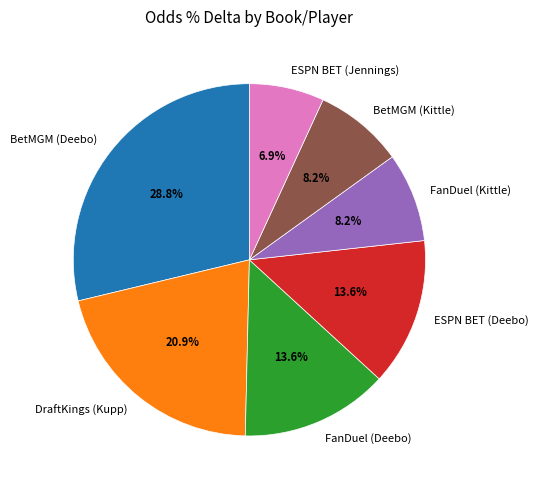

Between DraftKings (Kupp) and FanDuel (Kittle), which is larger?

DraftKings (Kupp)